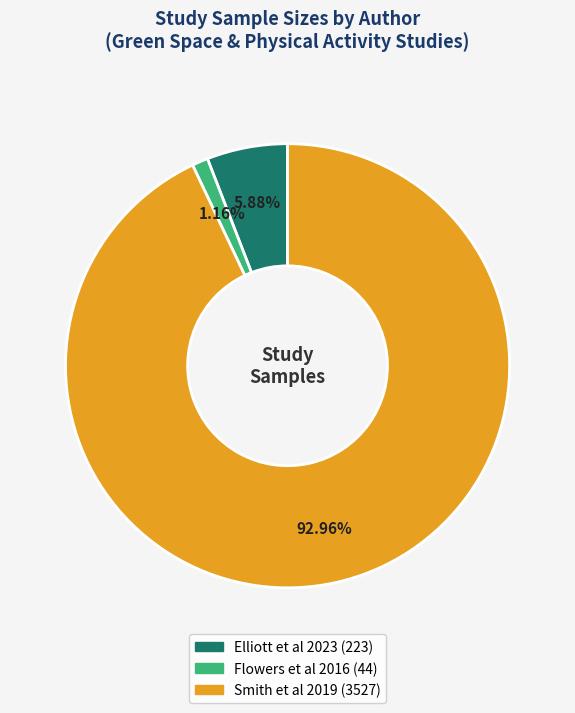

Do Flowers et al 2016 and Smith et al 2019 together represent more than half of the pie?

Yes